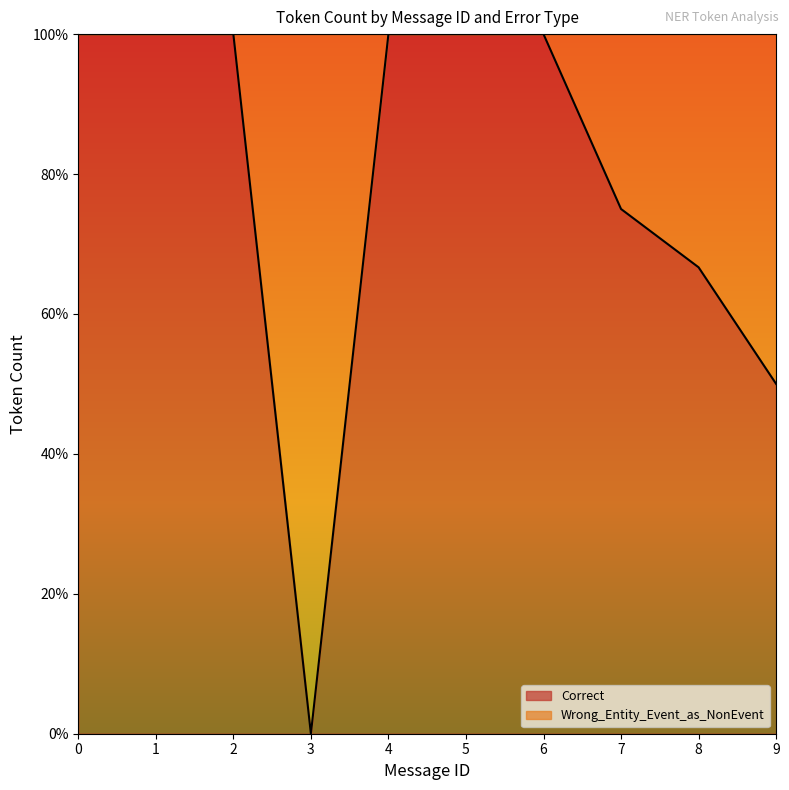

How many categories are shown in the chart?

10